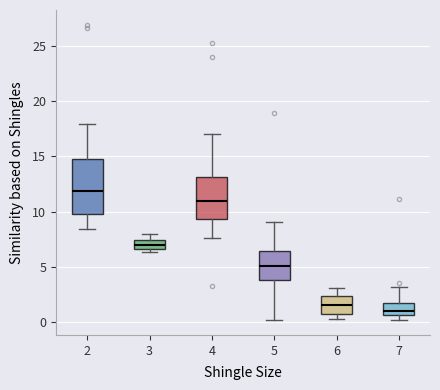

Which box's median line is the lowest?

7